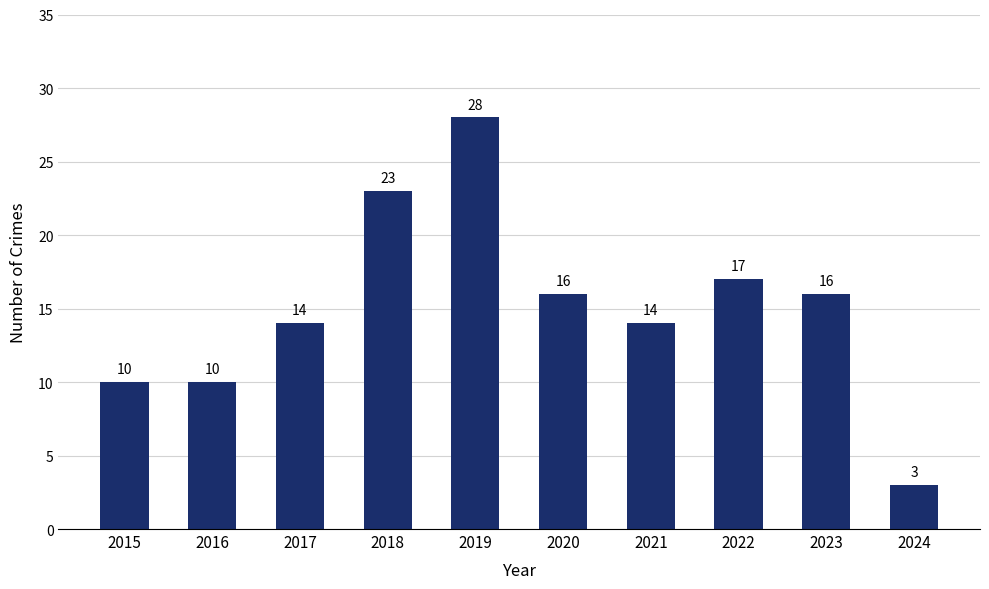

True or false: the data shows 8 at 2021.

False